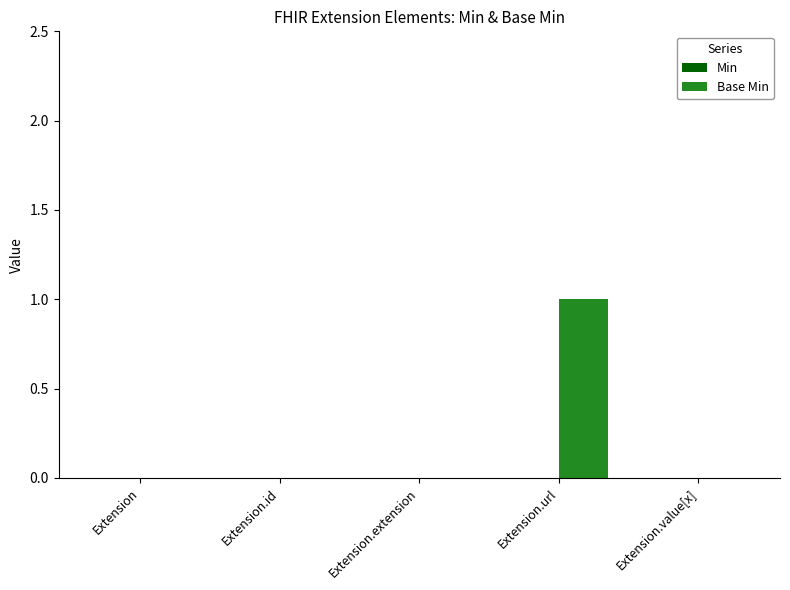

How many distinct data groups are displayed?

1